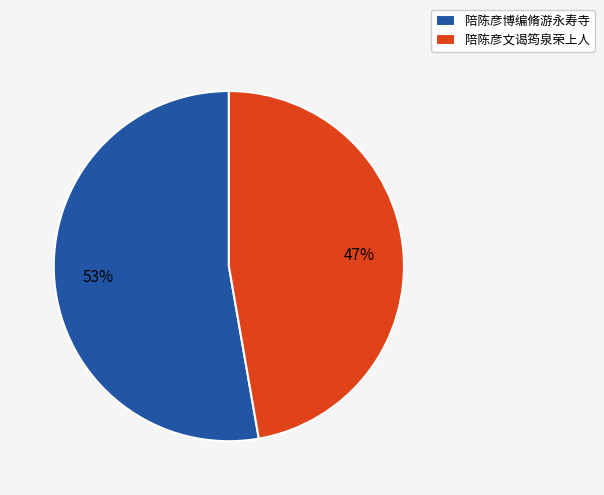

Which slice is the smallest?

陪陈彦文谒筠泉荣上人